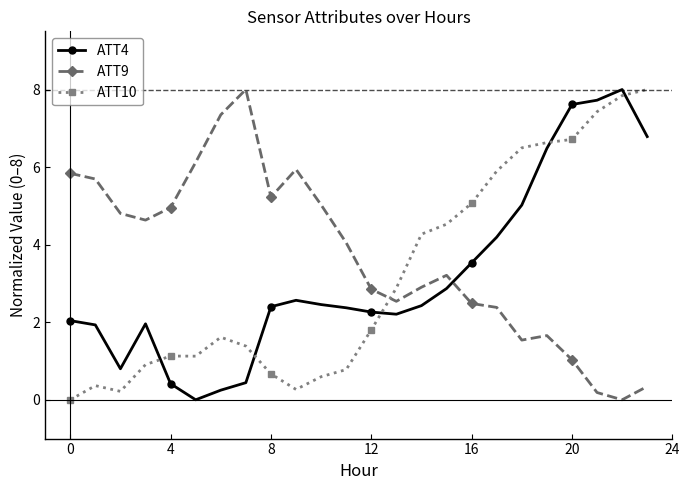

True or false: ATT4 and ATT10 cross at least once.

True